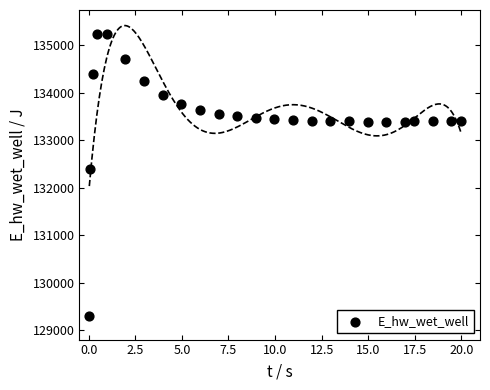

What is the range of Y values (max minus min)?

5943.0